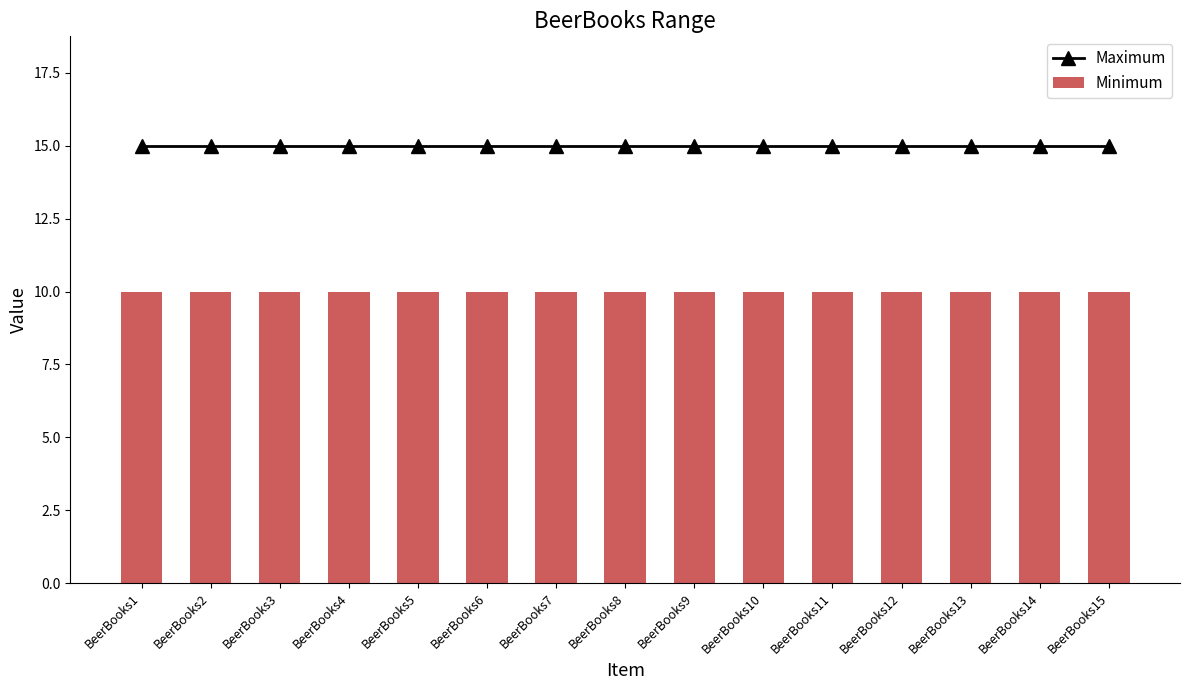

How many series are shown in this chart?

2